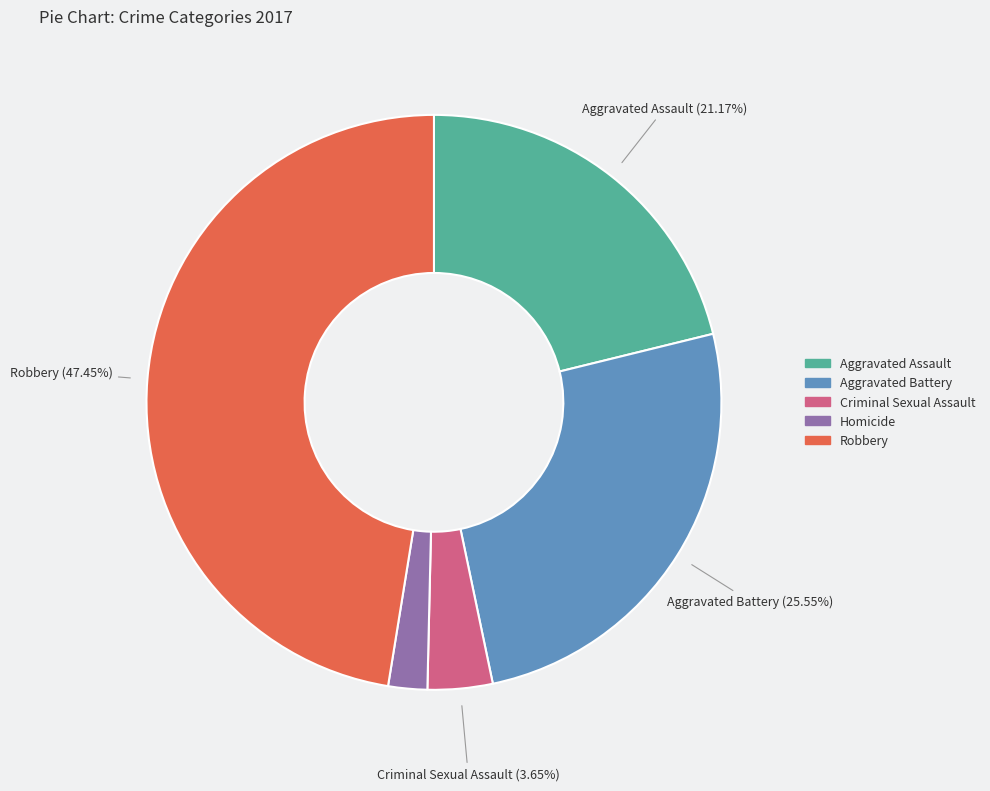

Rank the categories by value from highest to lowest.

Robbery, Aggravated Battery, Aggravated Assault, Criminal Sexual Assault, Homicide